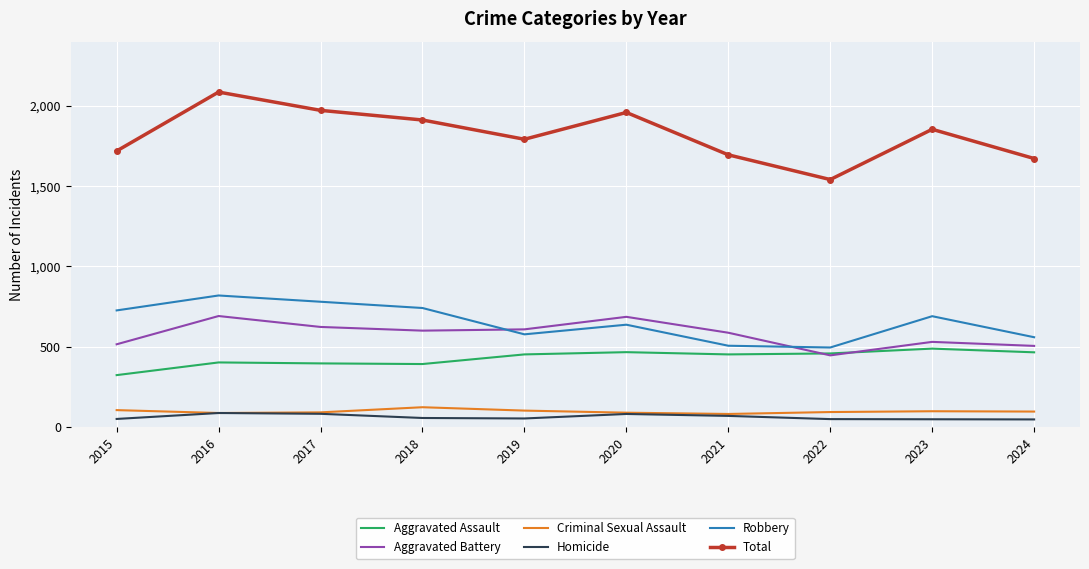

Which series has the largest total across all categories?

Total